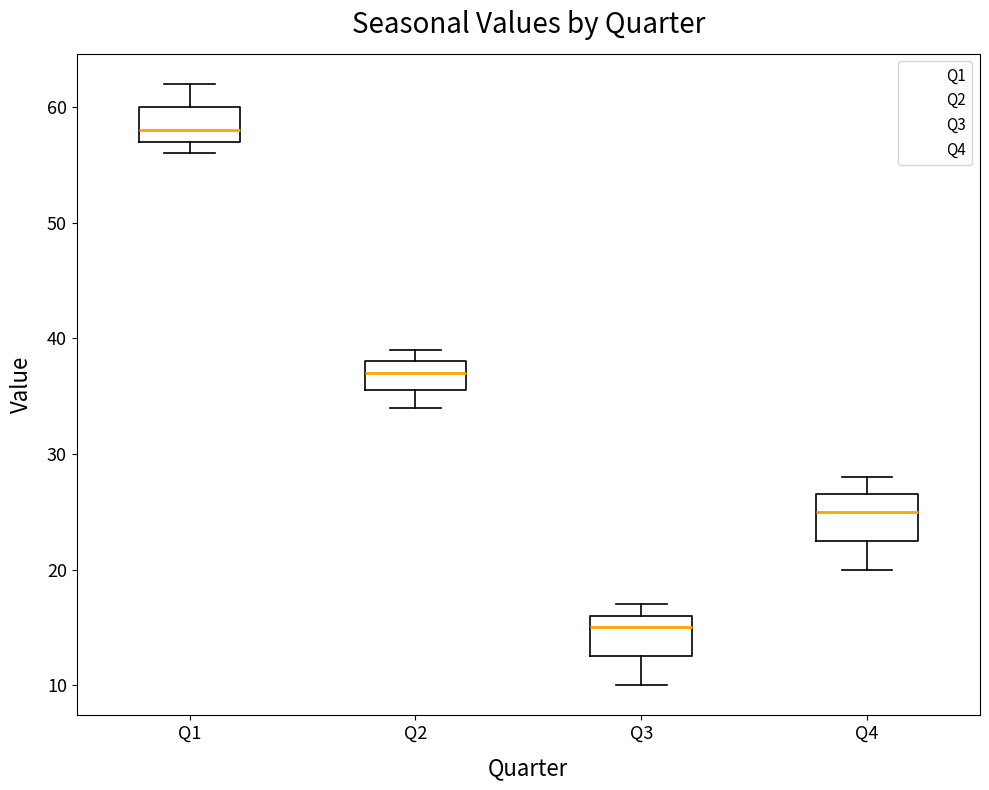

Which box's median line is the highest?

Q1